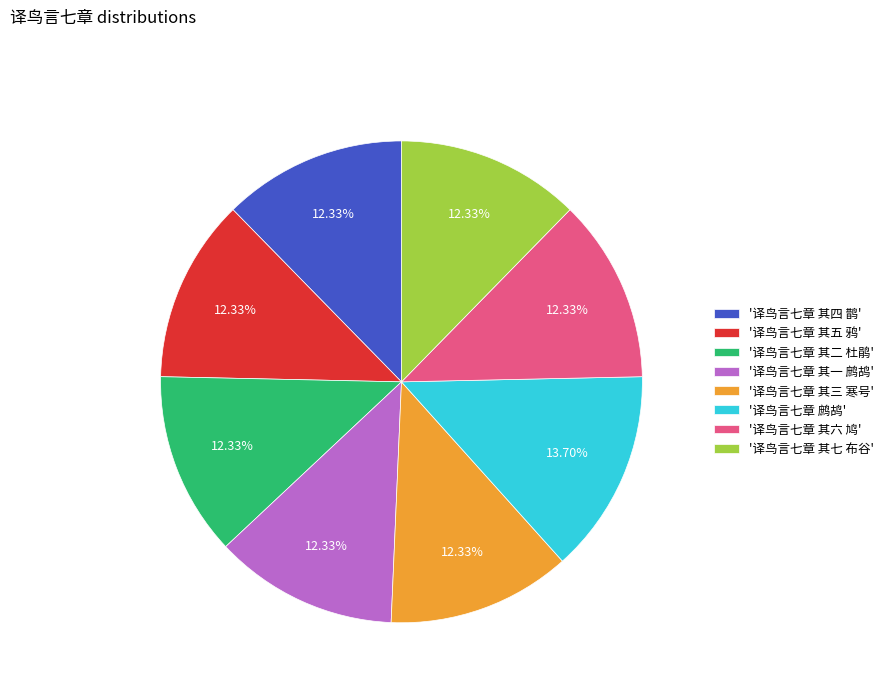

Approximately how many times larger is the value at '译鸟言七章 鹧鸪' compared to '译鸟言七章 其一 鹧鸪'?

1.1